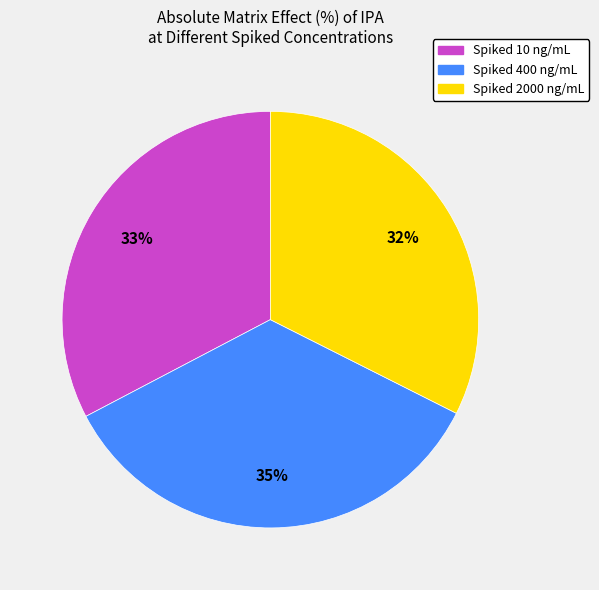

To the nearest percent, what is the average slice percentage?

33%